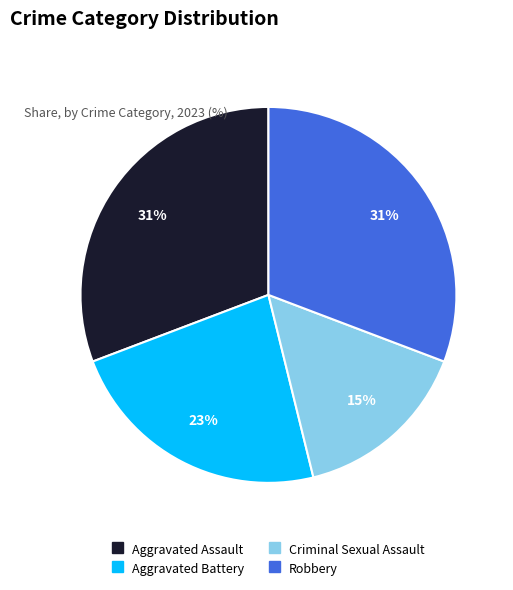

To the nearest percent, what is the difference between the Aggravated Battery and Criminal Sexual Assault slice percentages?

8%